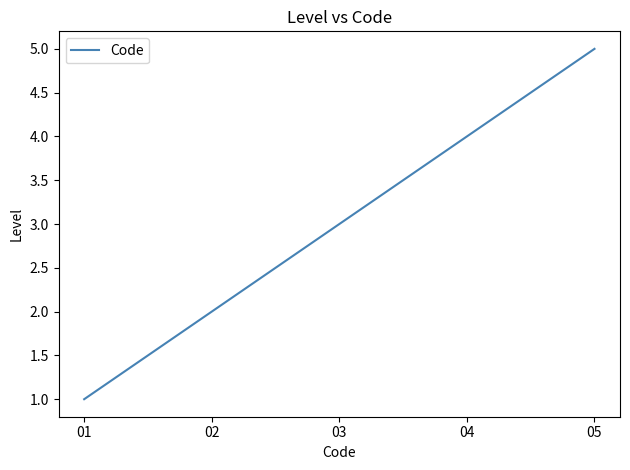

List the labels in order of value, largest first.

05, 04, 03, 02, 01